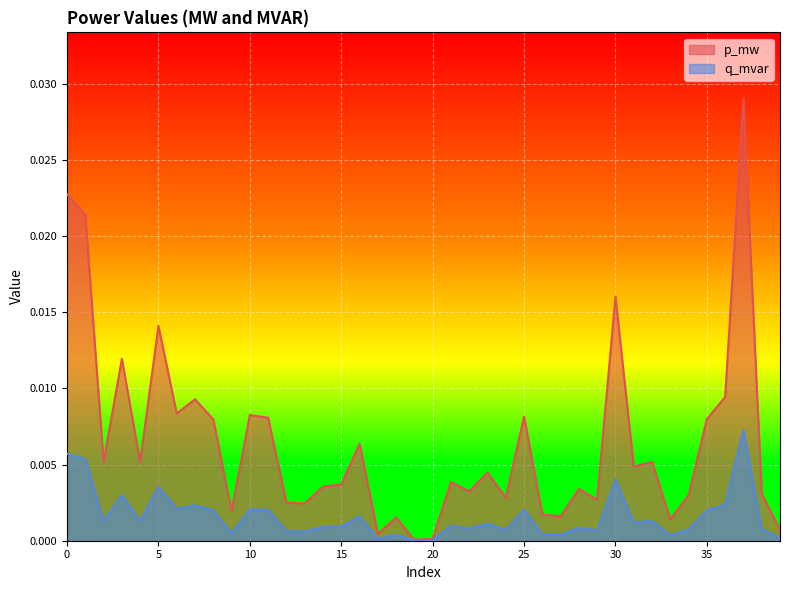

At which category is the sum across all series the highest?

37